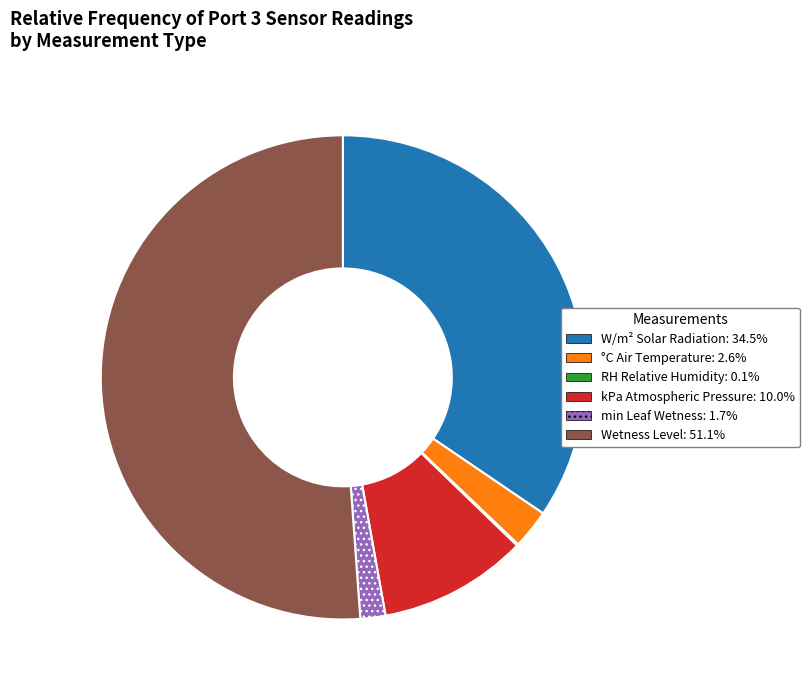

Is there a majority slice in this chart?

Yes